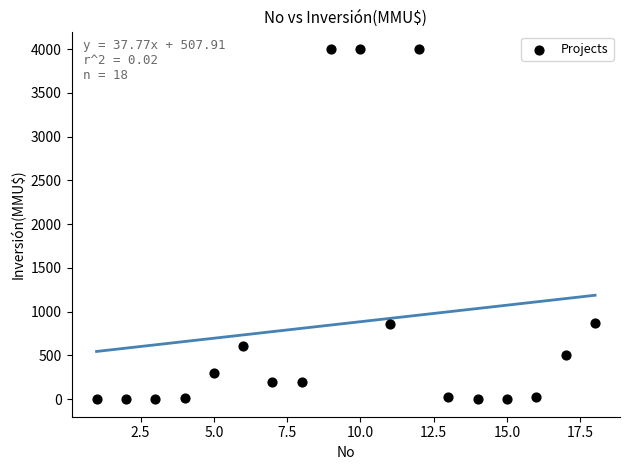

What is the range of X values (max minus min)?

17.0